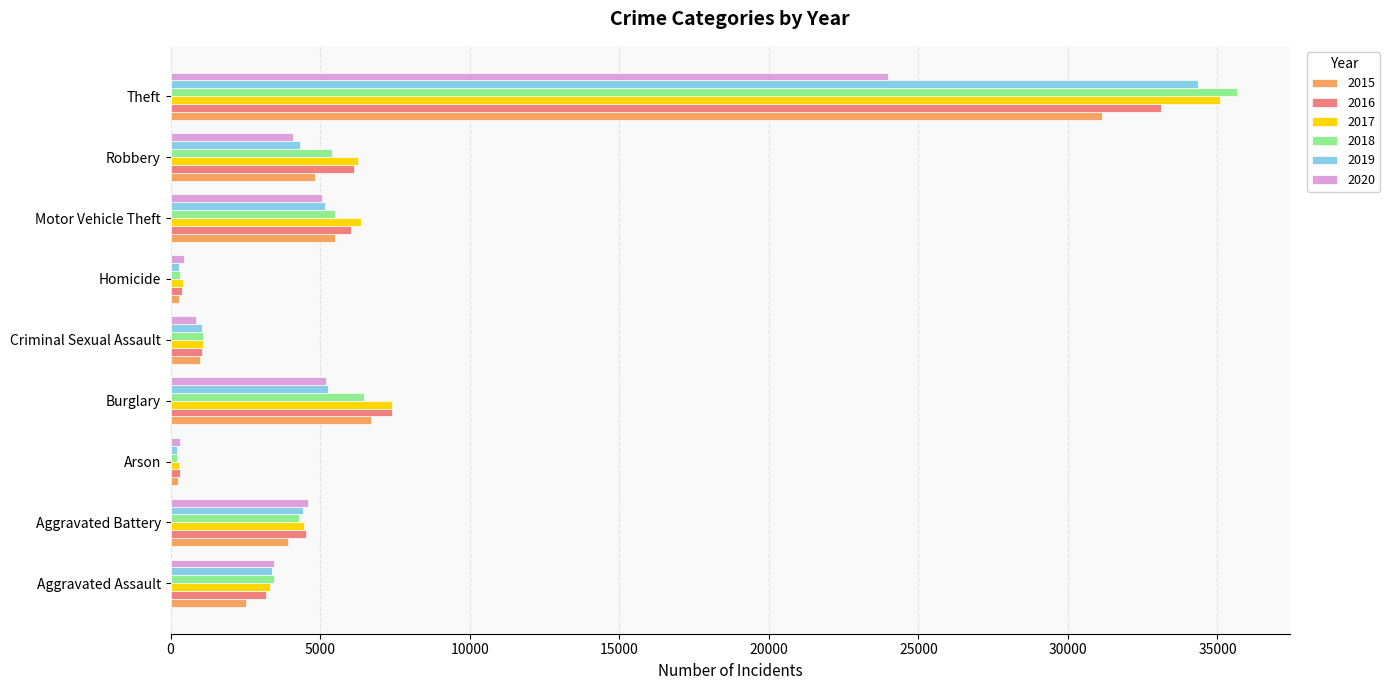

What is the approximate value of 2018 at Theft?

35640